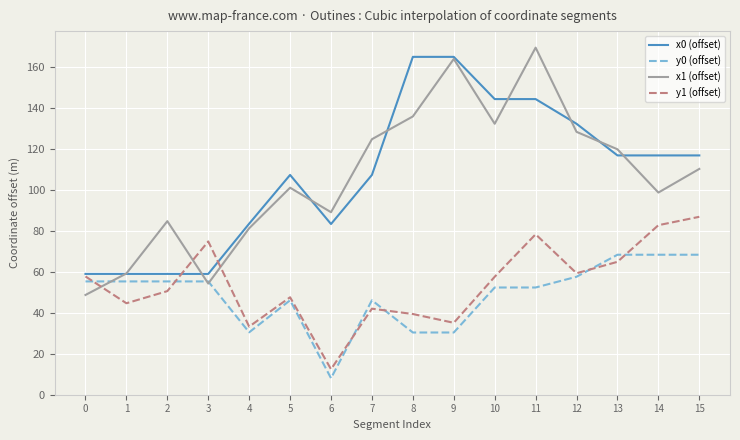

Which series has the largest range (max minus min)?

x1 (offset)